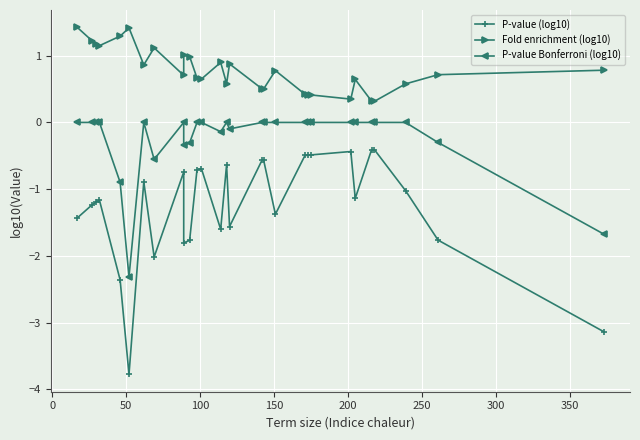

What is the smallest value displayed?

-3.8